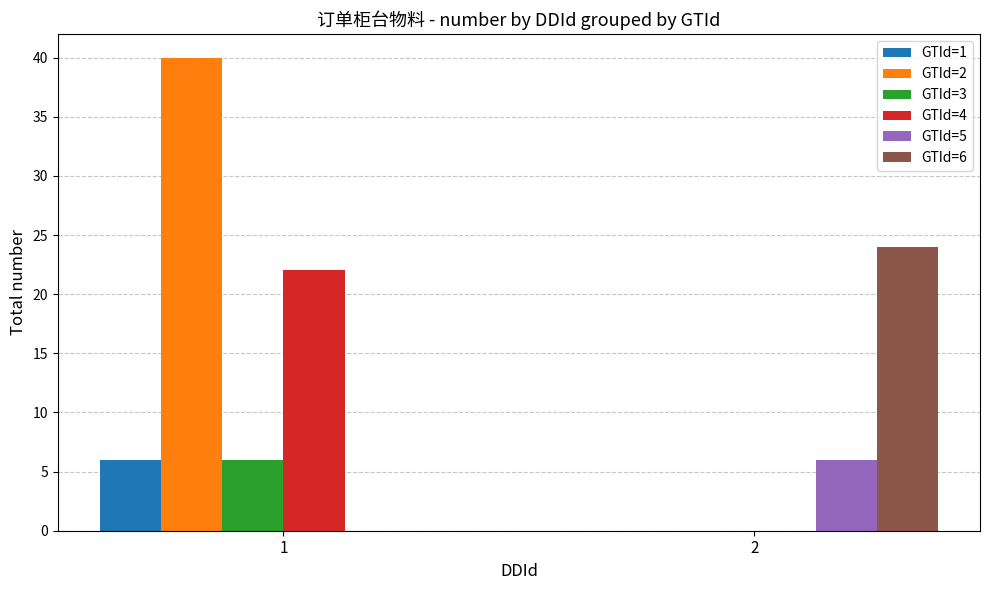

How many values in GTId=5 are above zero?

1